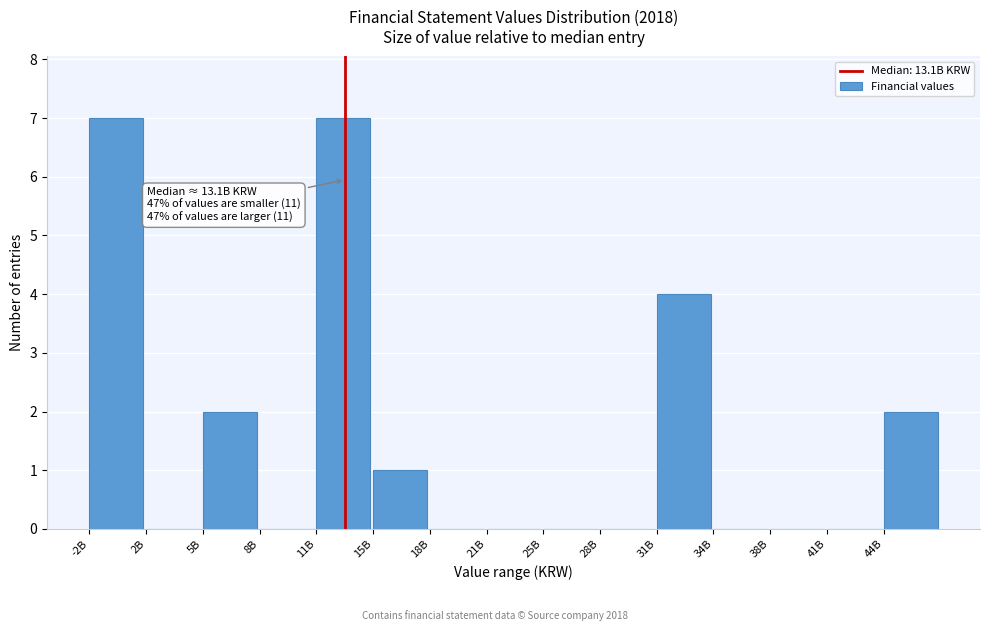

Reading left to right, list all the values displayed in this chart.

-2B=7	2B=0	5B=2	8B=0	11B=7	15B=1	18B=0	21B=0	25B=0	28B=0	31B=4	34B=0	38B=0	41B=0	44B=2